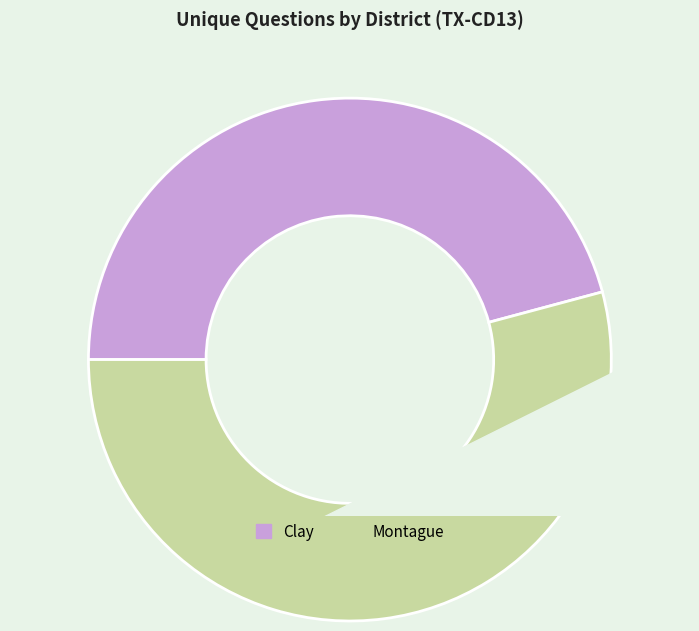

To the nearest percent, what is the average slice percentage?

50%